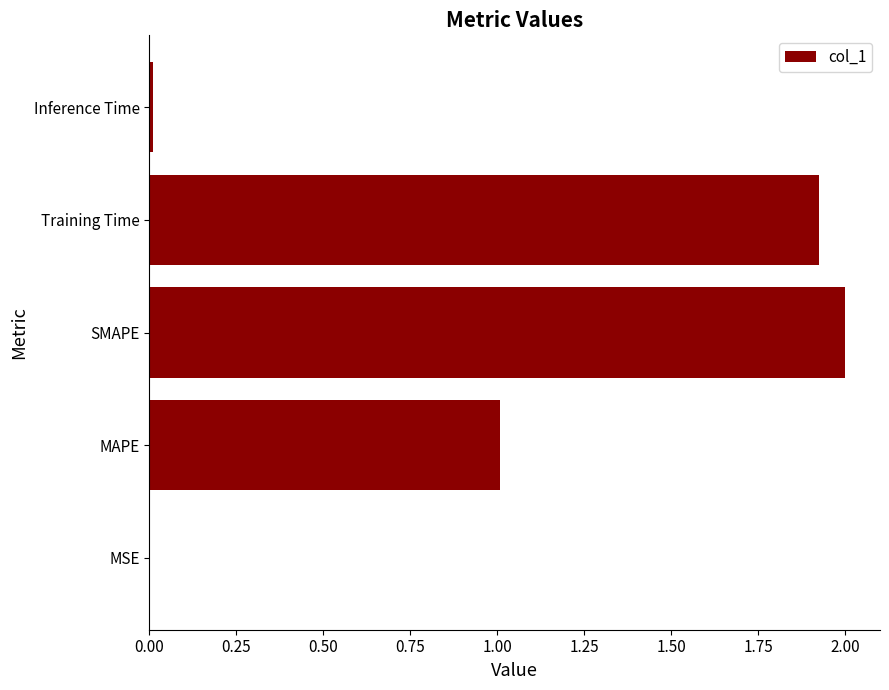

How many series are shown in this chart?

1